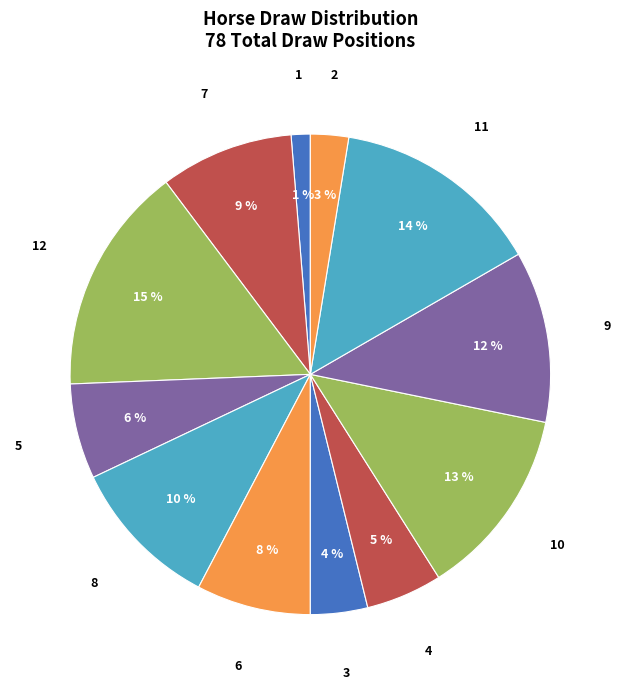

Count the number of slices in the pie.

12